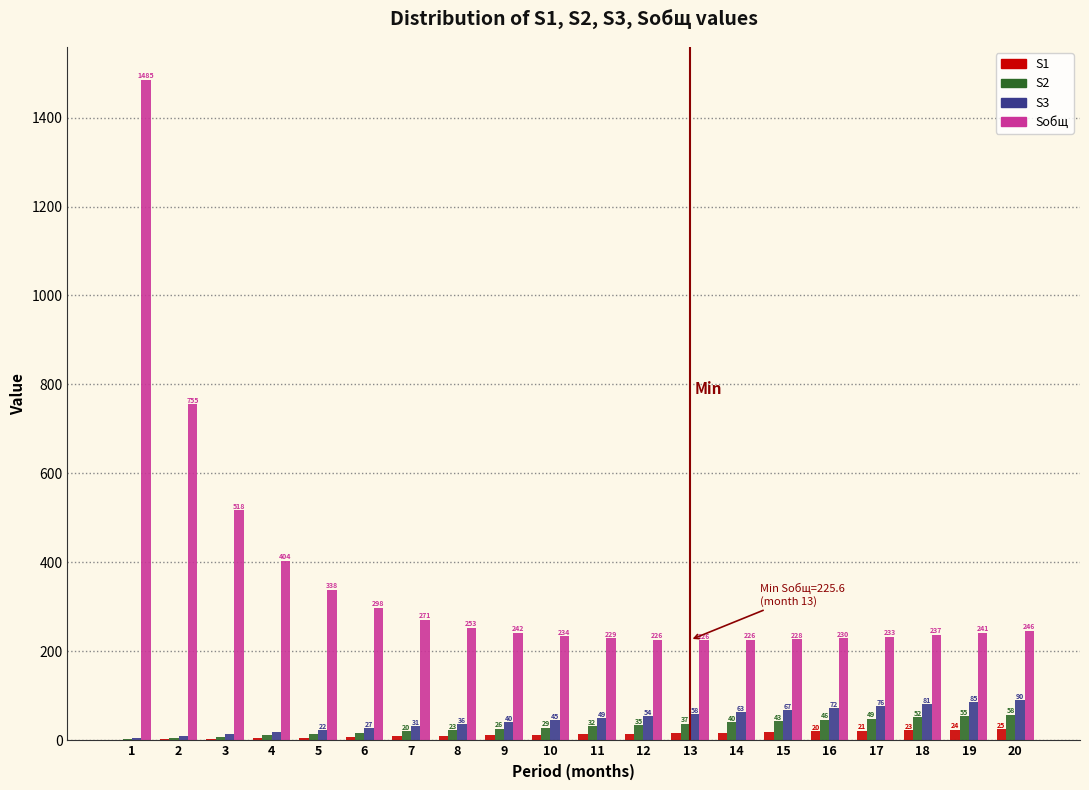

Which series has the largest total across all categories?

Sобщ